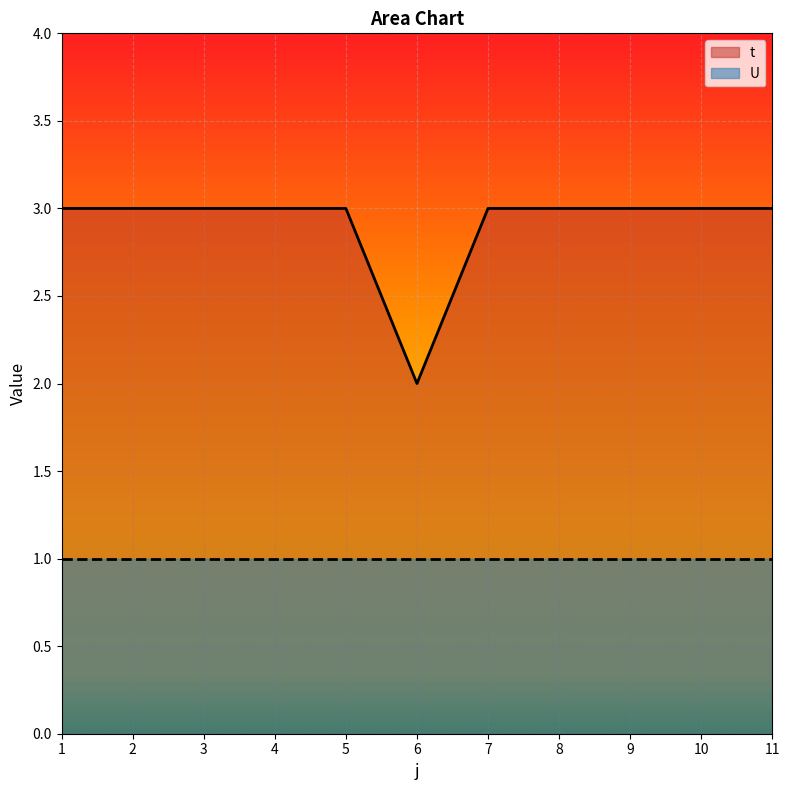

Reading left to right, list all the values displayed in this chart.

1=3	2=3	3=3	4=3	5=3	6=2	7=3	8=3	9=3	10=3	11=3